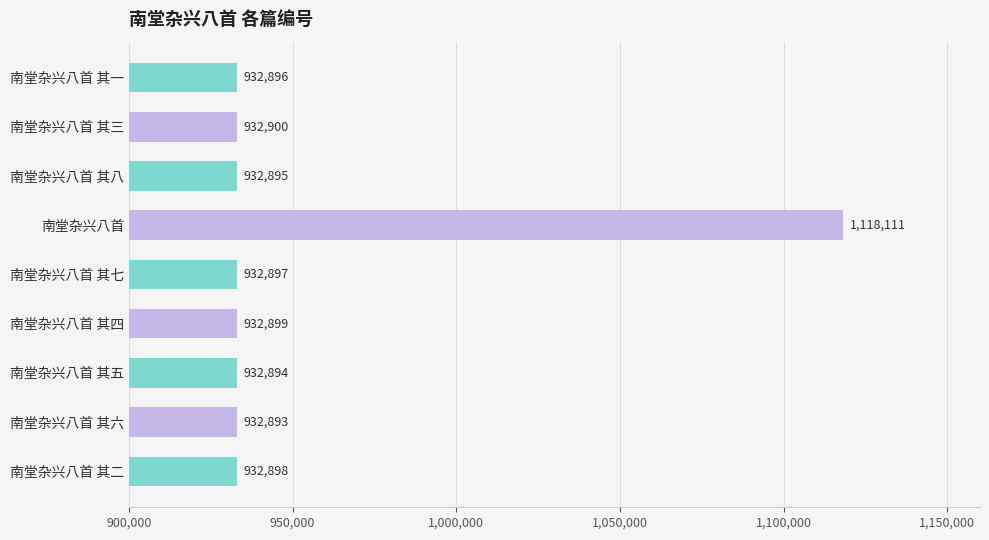

How many series are shown in this chart?

1